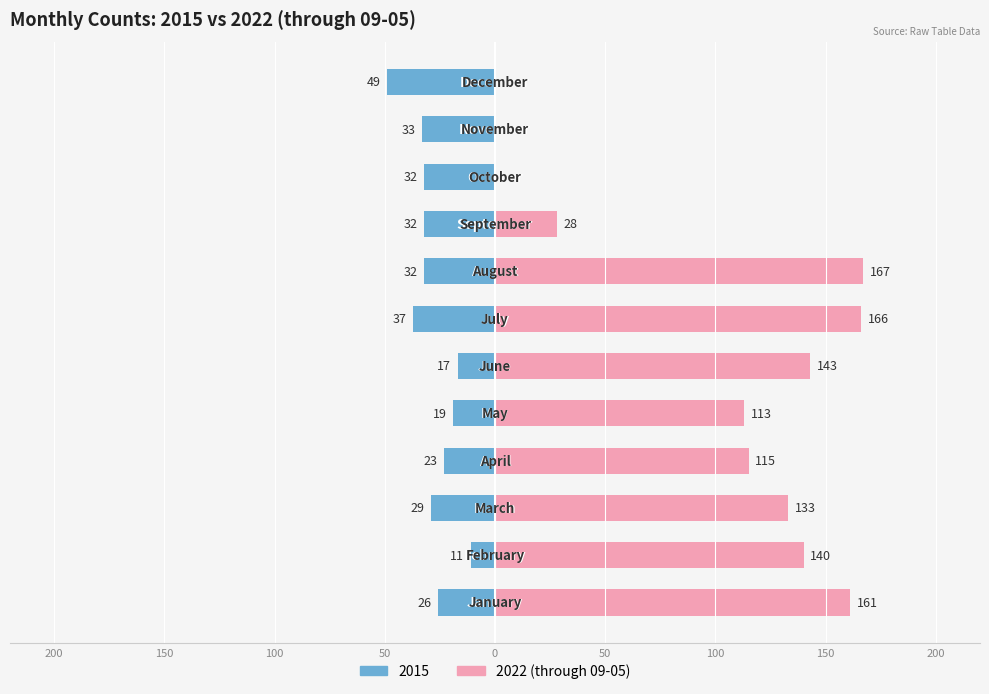

Does the chart contain any negative values?

No